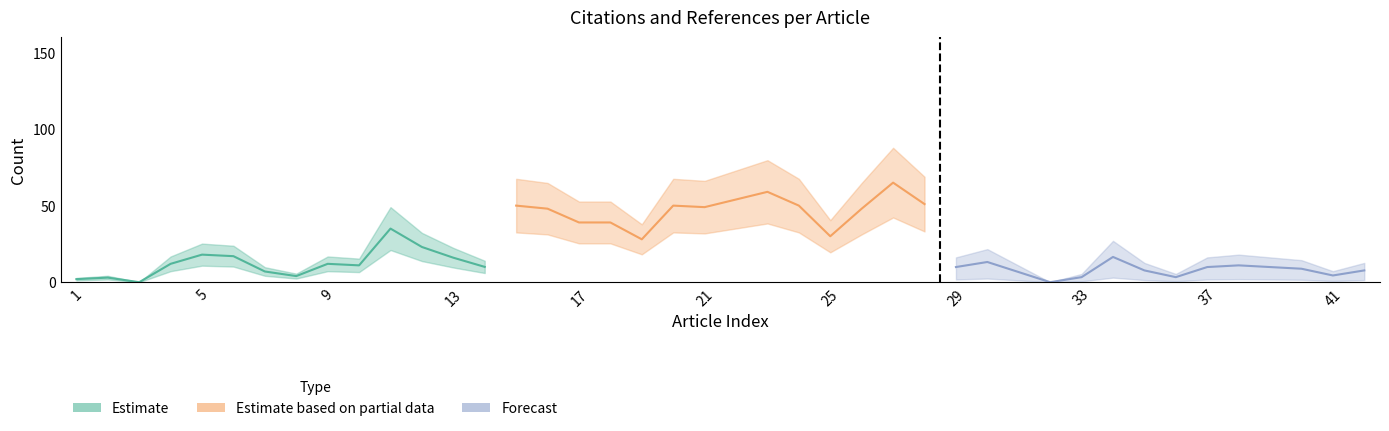

Reading left to right, list all the values displayed in this chart.

Estimate: 2.0	3.0	0.0	12.0	18.0	17.0	7.0	4.0	12.0	11.0	35.0	23.0	16.0	10.0
Estimate based on partial data: 50.0	48.0	39.0	39.0	28.0	50.0	49.0	54.0	59.0	50.0	30.0	48.0	65.0	51.0
Forecast: 9.9	13.2	6.6	0.0	3.3	16.5	7.7	3.3	9.9	11.0	9.9	8.8	4.4	7.7